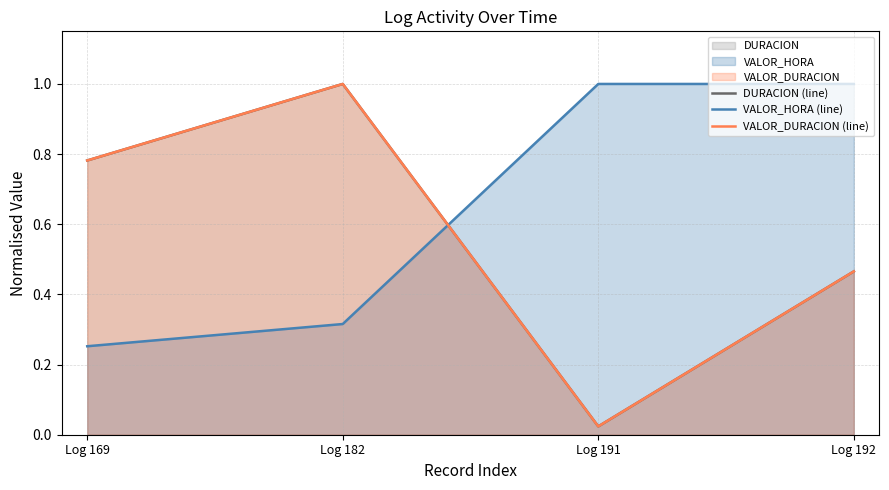

Between Log 192 and Log 182, which is larger?

Log 182